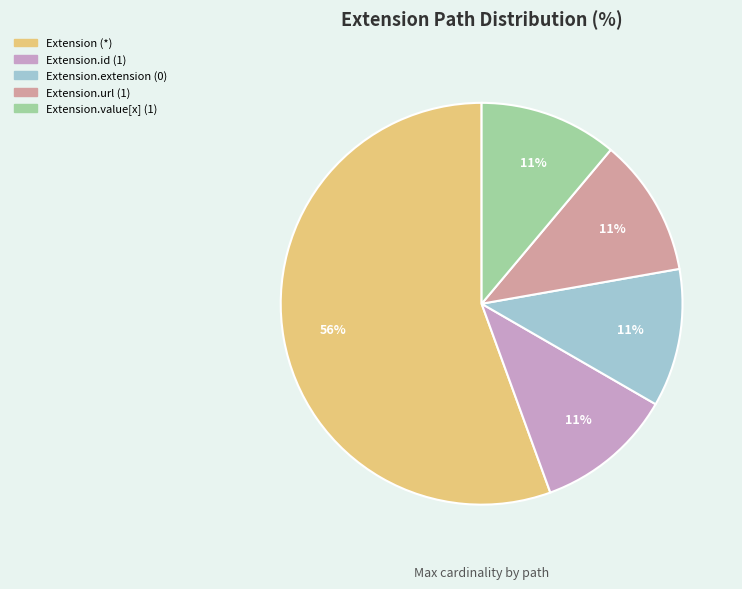

Is there a majority slice in this chart?

Yes